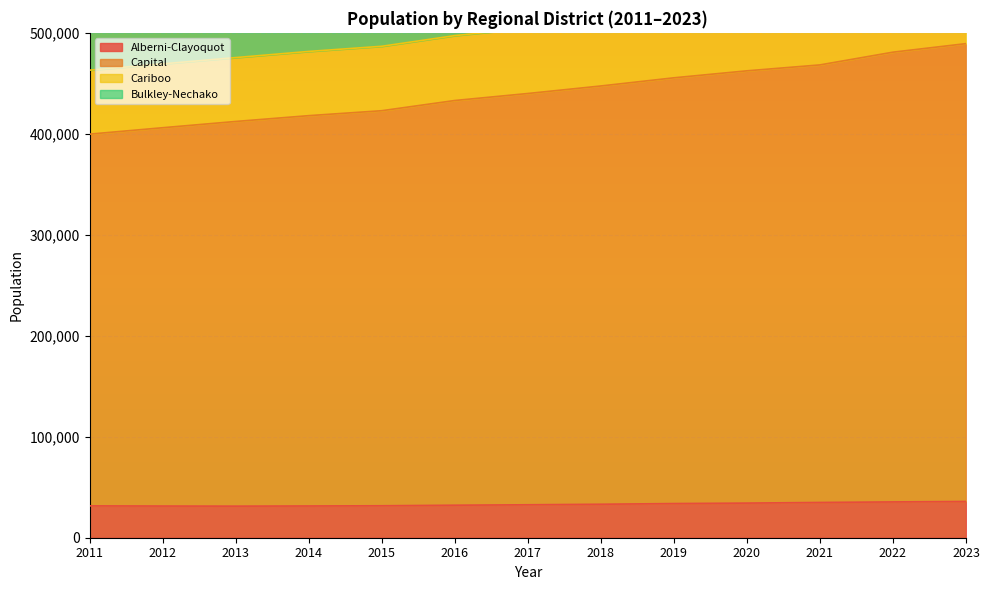

The value of Alberni-Clayoquot at 2017 is 11961. True or false?

False